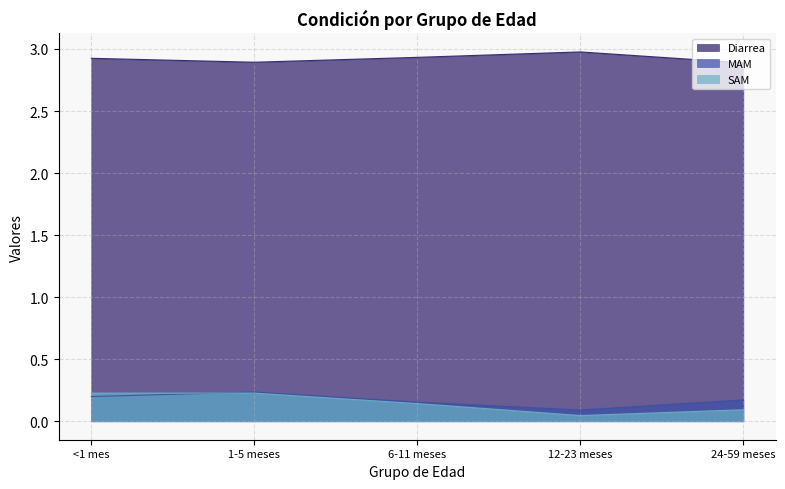

True or false: Diarrea and MAM intersect in this chart.

False